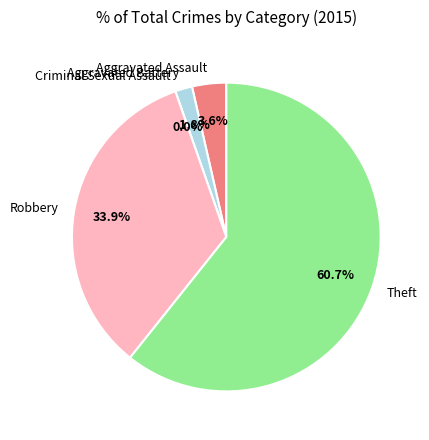

To the nearest percent, what percentage of the pie is Theft?

61%